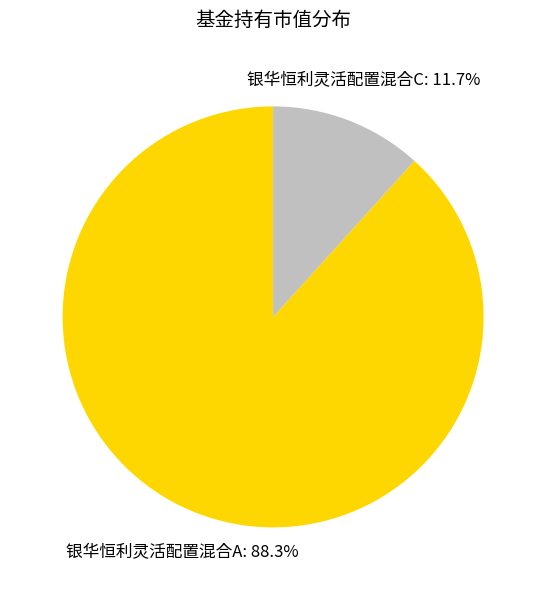

What percentage is the 银华恒利灵活配置混合A slice, to the nearest percent?

88%